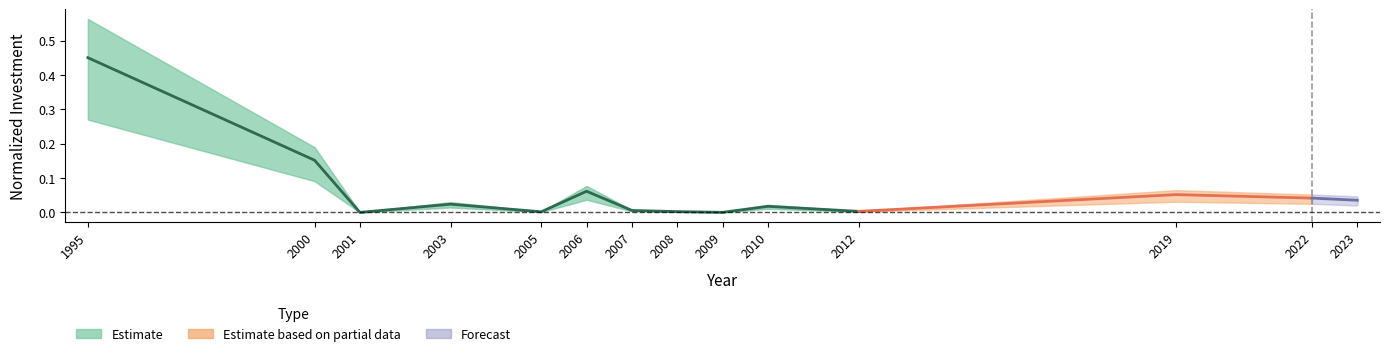

Which has a higher value, 2005 or 2000?

2000